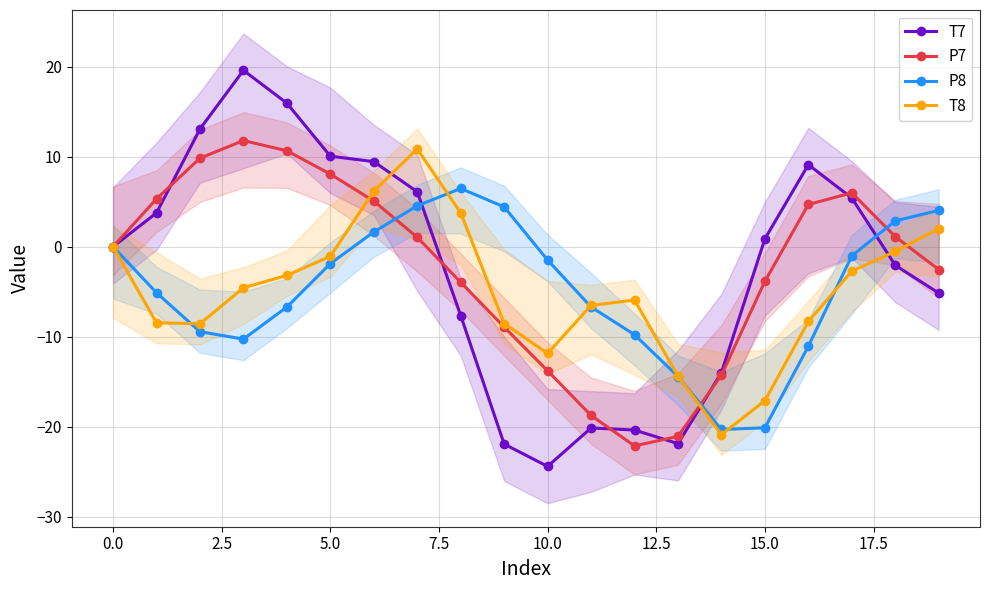

What value does the P8 series have at 15.0?

-20.1